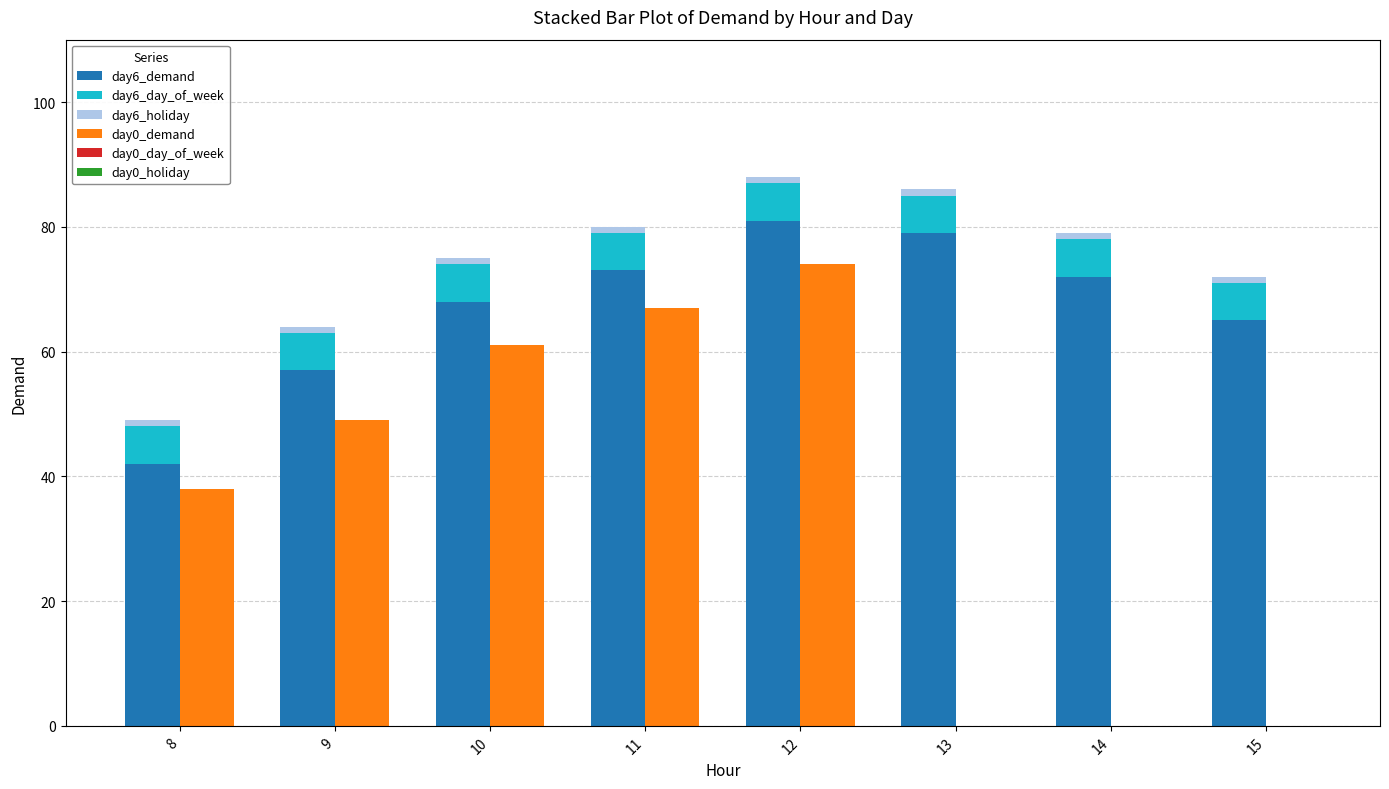

What are all the series names shown in the legend?

day6_demand, day6_day_of_week, day6_holiday, day0_demand, day0_day_of_week, day0_holiday